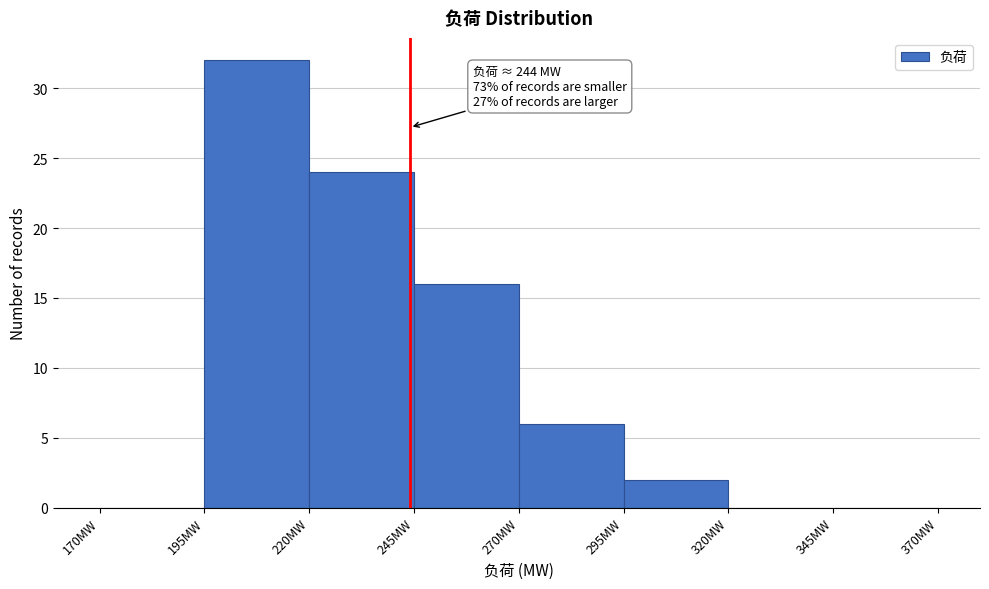

Over which range of the x-axis is the bar tallest?

195 to 220